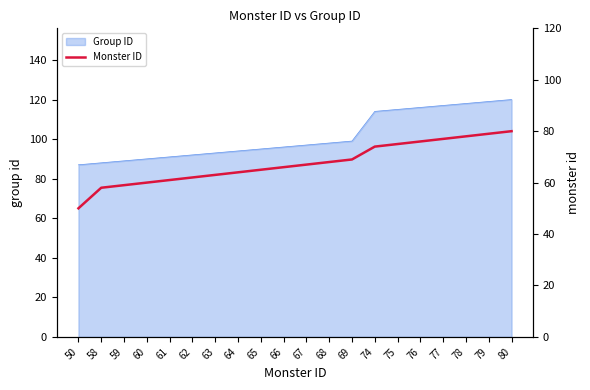

True or false: the data shows 79 at 79.

True